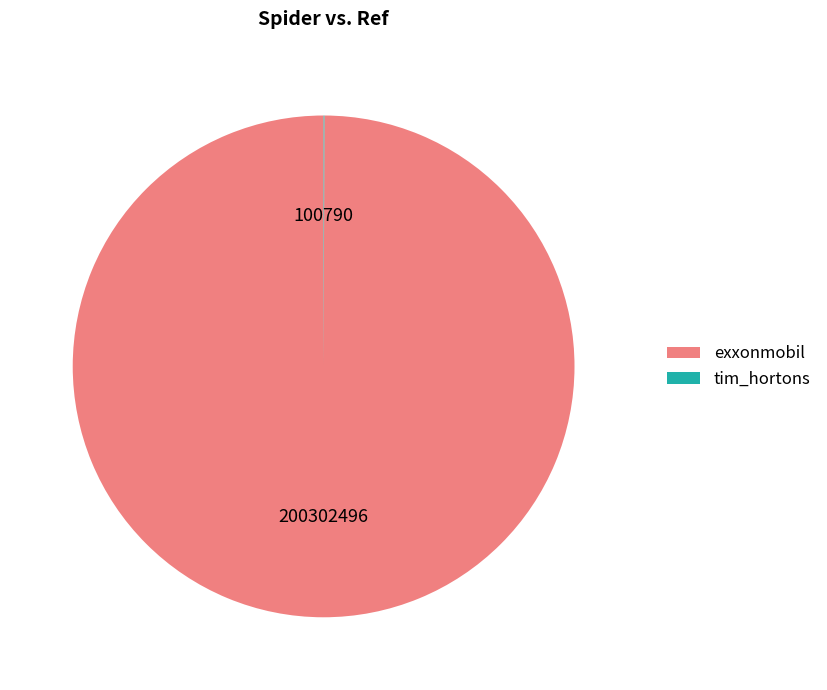

True or false: exxonmobil accounts for 100% of the total.

True